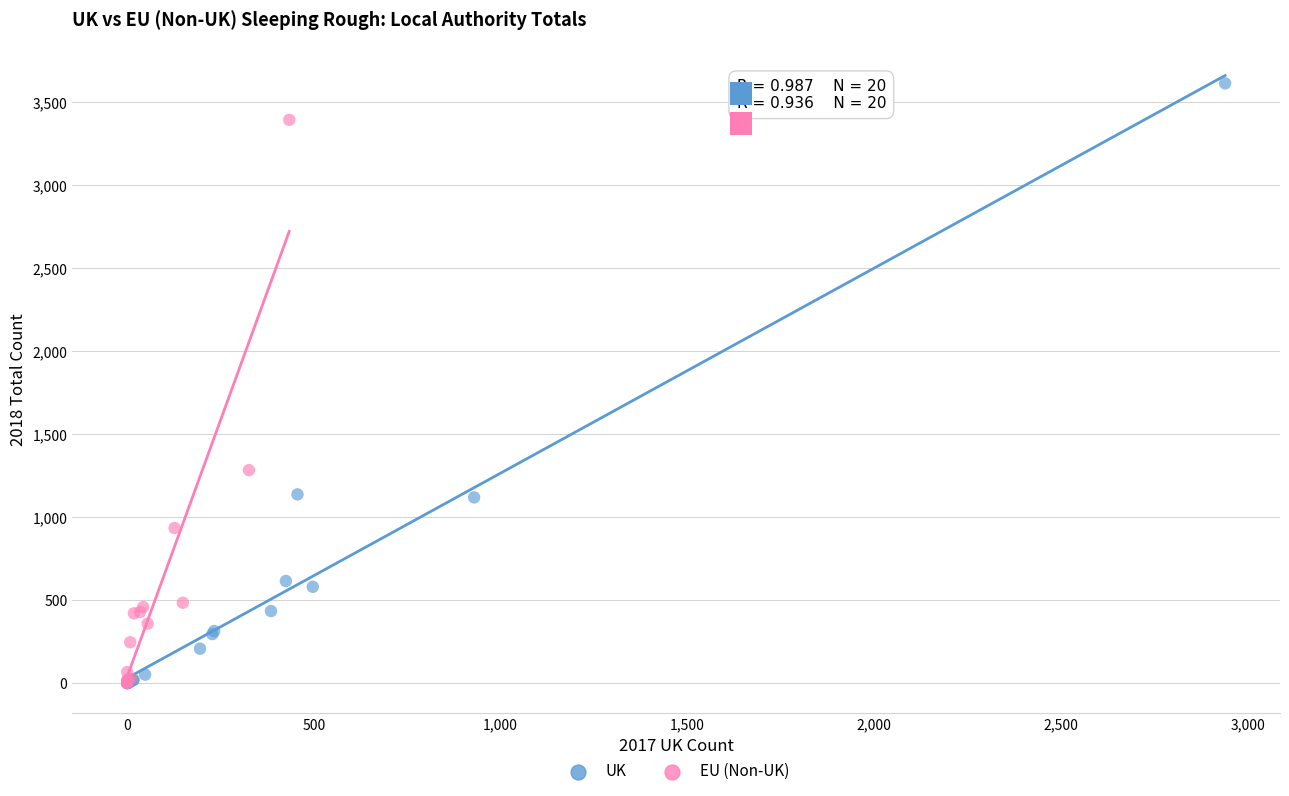

Which series has the largest Y range (max minus min)?

UK